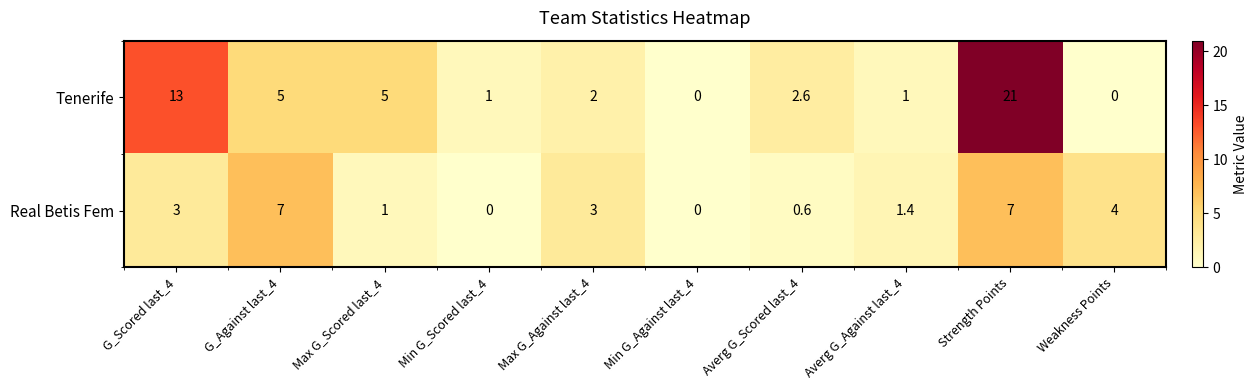

The Tenerife series shows 21.0 at Strength Points. True or false?

True